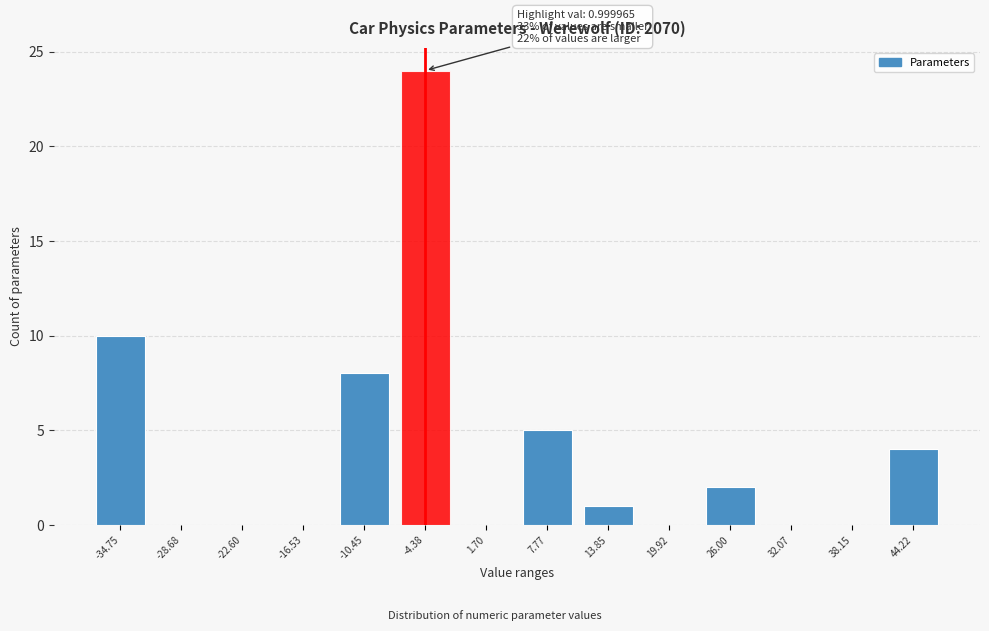

Reading right to left, what are all the values shown in this chart?

44.22=4	38.15=0	32.07=0	26.00=2	19.92=0	13.85=1	7.77=5	1.70=0	-4.38=24	-10.45=8	-16.53=0	-22.60=0	-28.68=0	-34.75=10